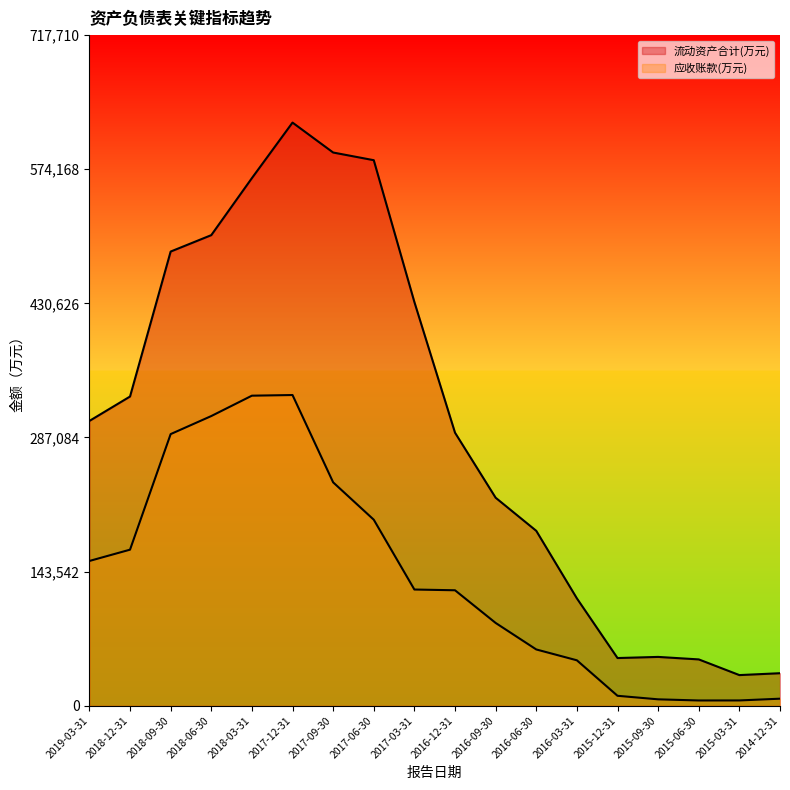

What is the average value of the 应收账款(万元) series?

139270